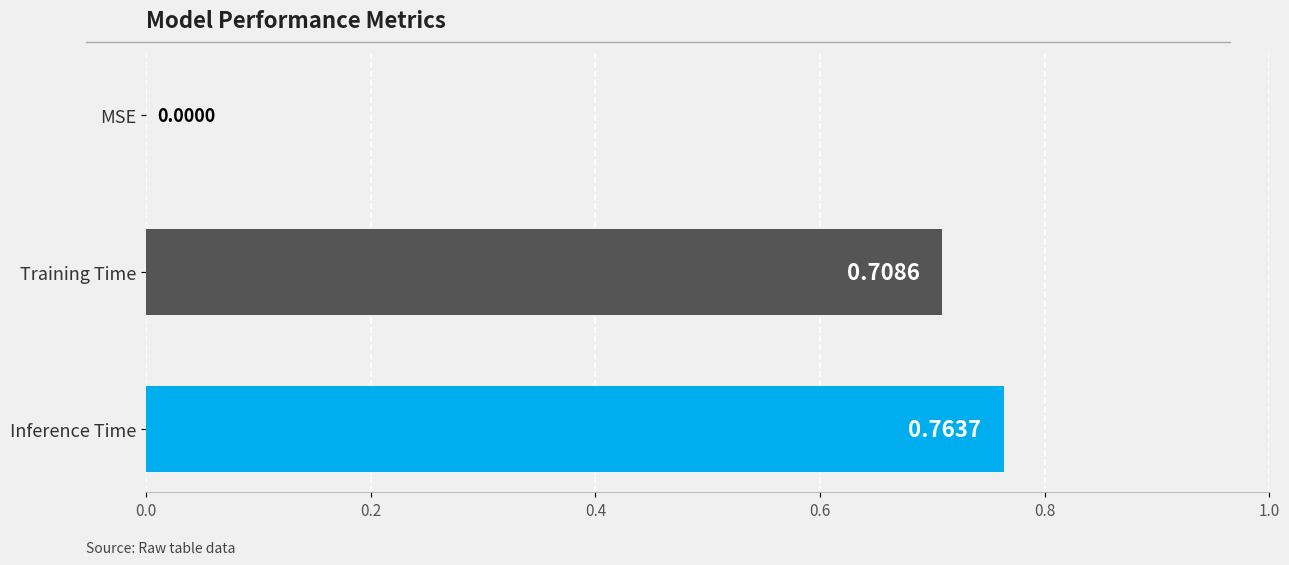

How many positive values are there?

2